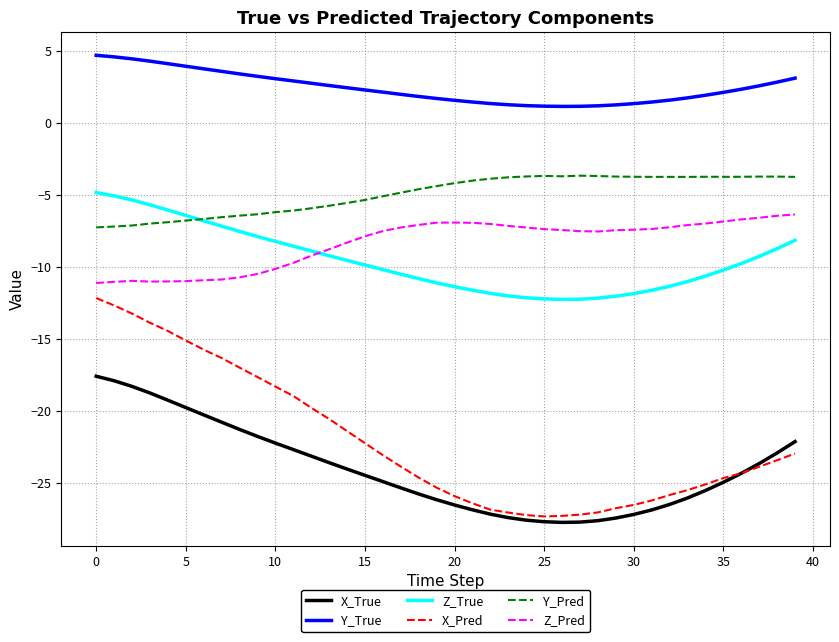

How many intersections are there between Z_True and Z_Pred?

1